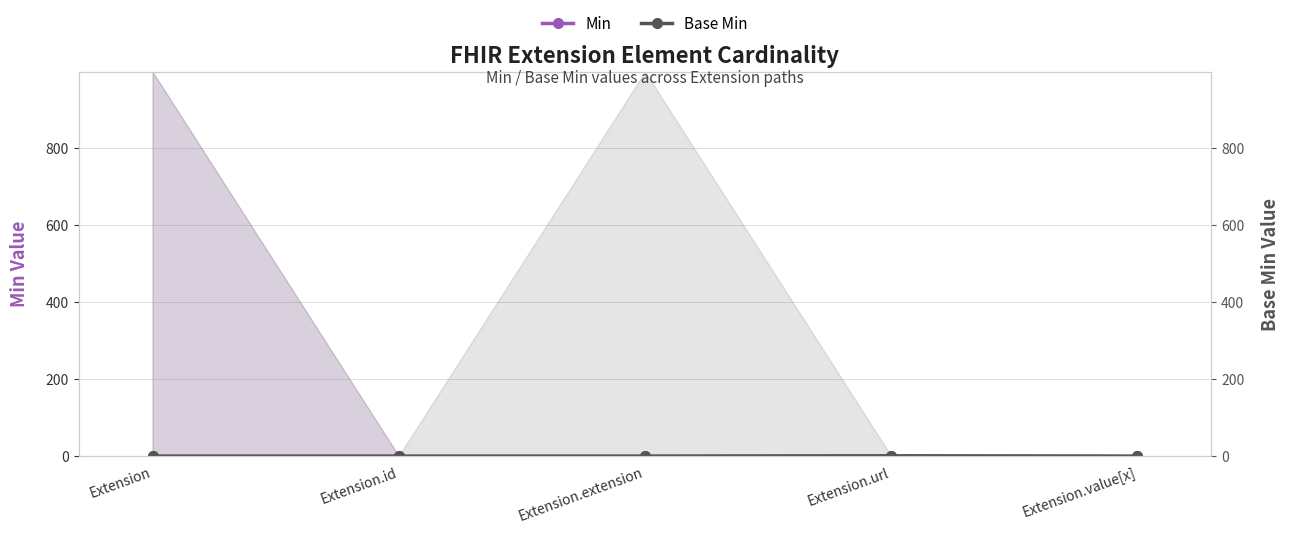

What is the greatest value displayed?

1